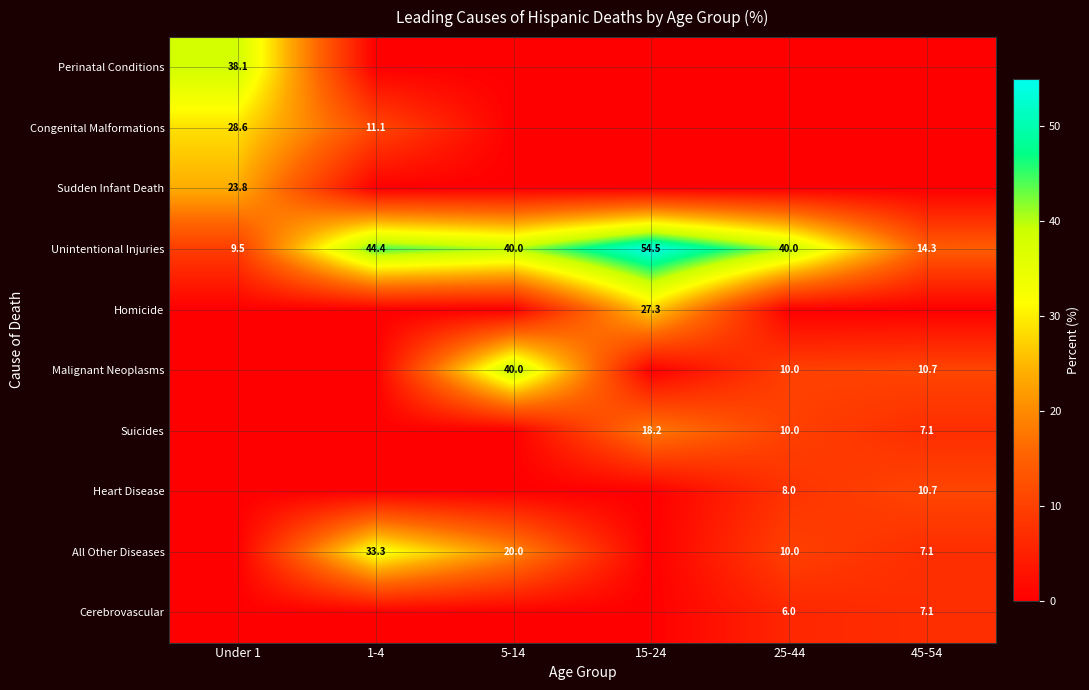

What is the total value across all series at 45-54?

57.0